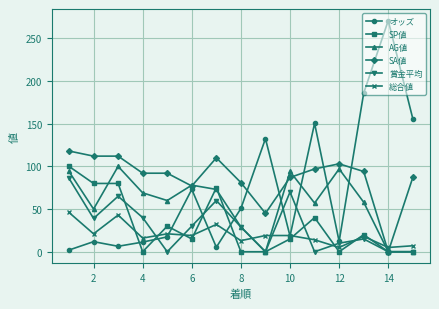

True or false: 賞金平均 and 総合値 cross at least once.

True